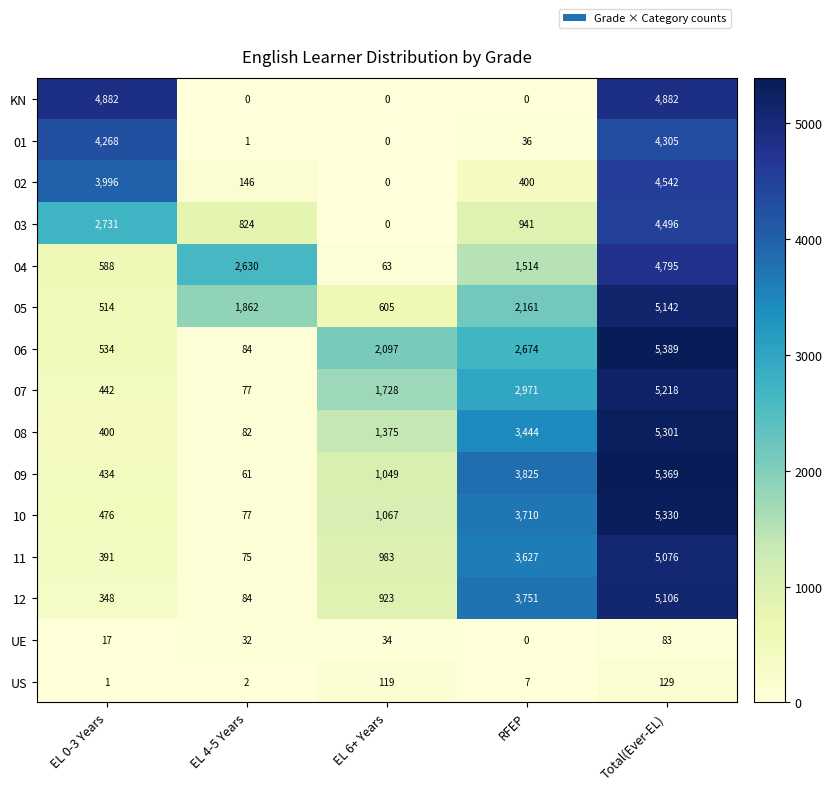

What is the difference between the highest and lowest values at EL 6+ Years?

2097